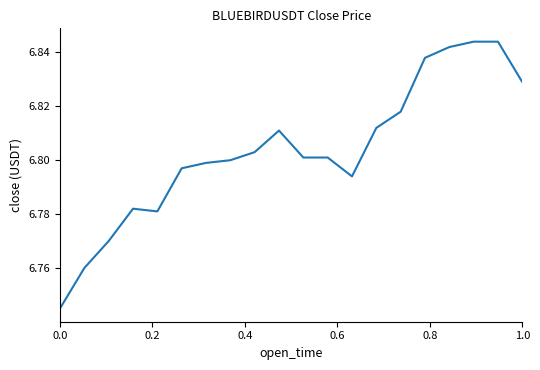

How many points are higher than both their immediate neighbors (excluding endpoints)?

2